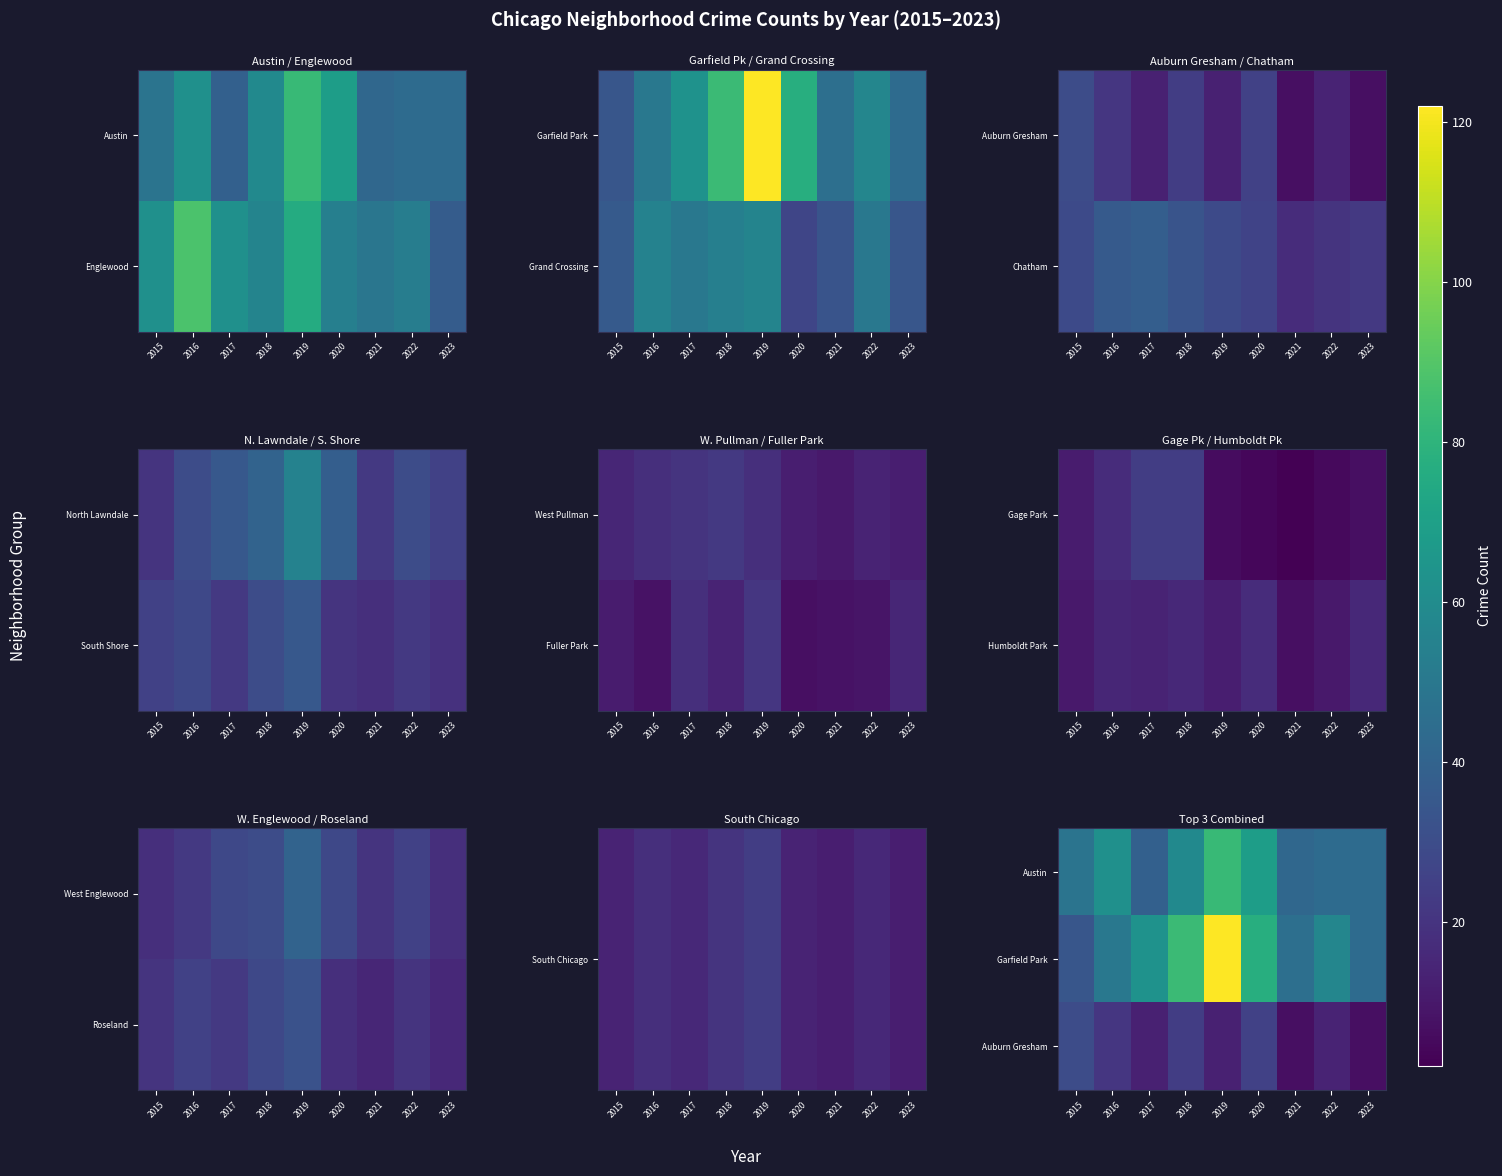

Is it true that Austin equals 17 at 2020?

False